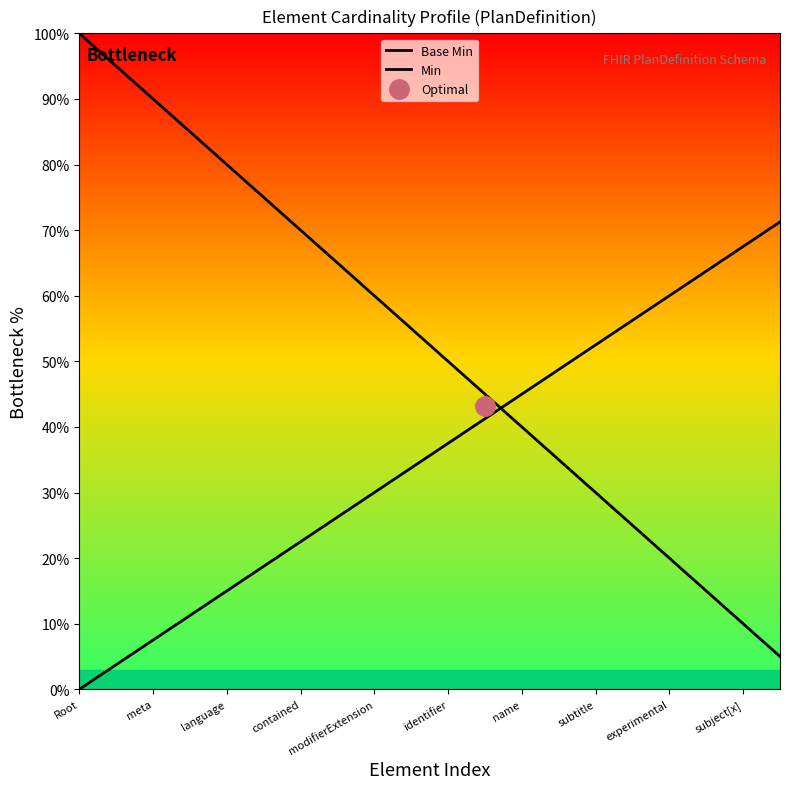

How many positive values does the Min series have?

19